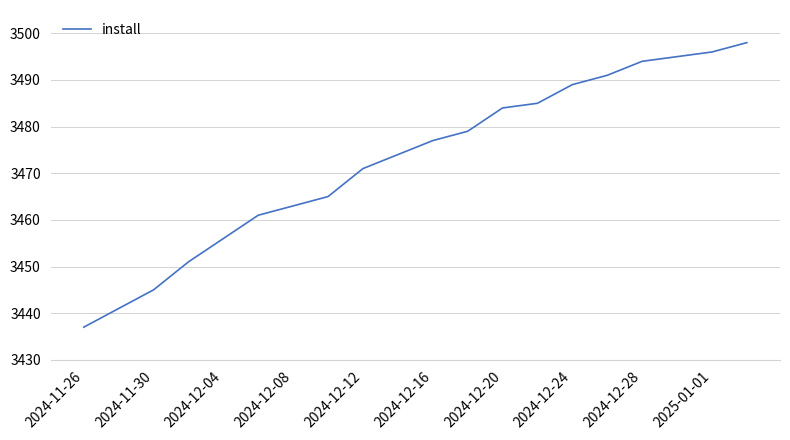

What is the maximum value shown in the chart?

3498